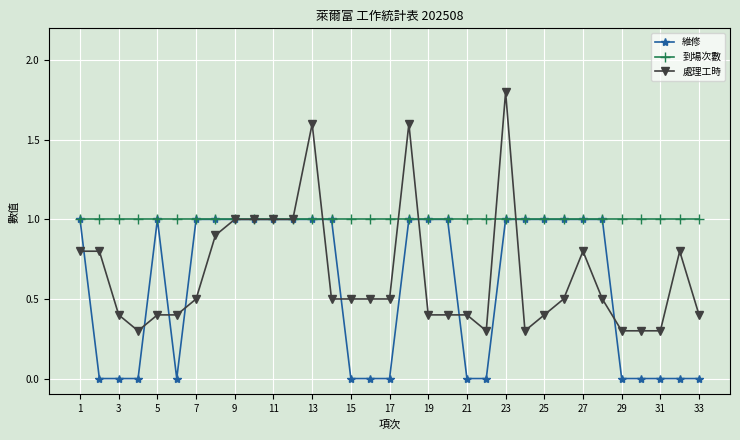

Which series has the largest total across all categories?

到場次數